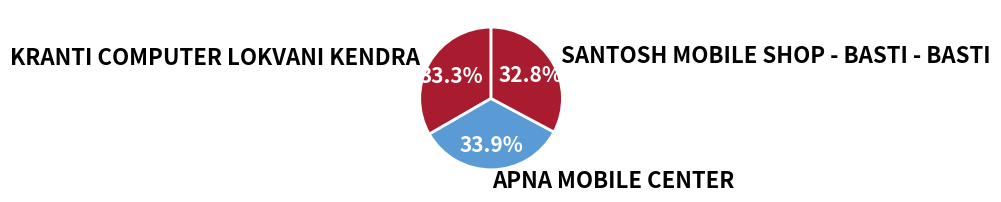

Does SANTOSH MOBILE SHOP - BASTI - BASTI account for over 50% of the chart?

No